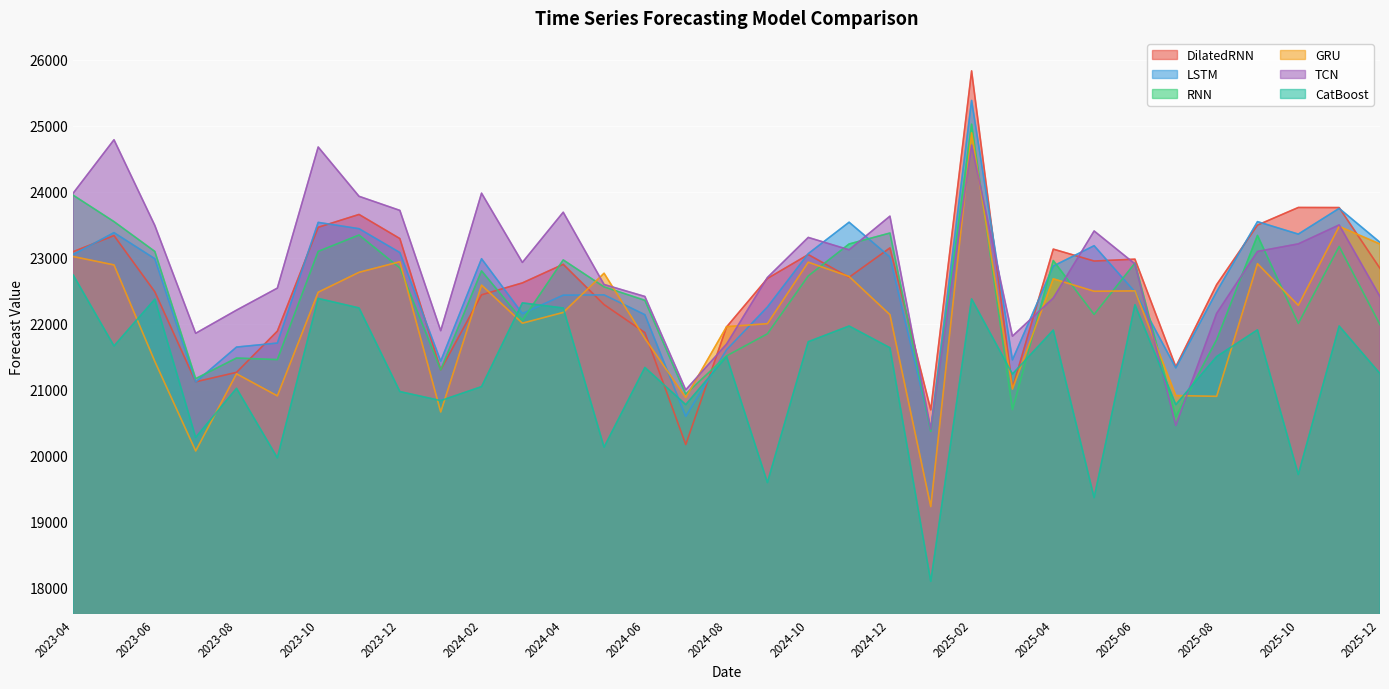

Reading right to left, extract all data points from this chart.

DilatedRNN: 22836.2	23757.4	23758.7	23492.2	22589.6	21346.1	22975.7	22947.3	23127.7	21024.0	25827.8	20693.1	23146.4	22701.4	23045.4	22683.4	21949.1	20167.7	21863.0	22287.3	22897.8	22616.1	22435.5	21298.8	23287.5	23653.2	23458.5	21885.4	21261.2	21118.0	22481.1	23333.2	23089.3
LSTM: 23230.0	23745.1	23355.1	23544.4	22483.3	21328.2	22480.1	23179.5	22871.3	21449.8	25380.2	20399.4	23008.9	23535.5	23059.4	22250.7	21603.2	20593.3	22134.0	22434.8	22430.2	22152.0	22982.1	21430.3	23075.9	23437.2	23532.9	21704.8	21643.8	21114.7	22982.2	23377.4	23045.3
RNN: 21983.3	23168.3	22001.9	23335.2	21755.8	20589.9	22916.3	22138.8	22954.4	20696.1	25020.2	20365.3	23371.4	23205.6	22722.1	21845.1	21510.7	20932.0	22352.0	22555.8	22964.1	22049.7	22798.6	21298.7	22842.6	23341.5	23093.5	21454.1	21477.8	21165.5	23092.5	23544.3	23944.8
GRU: 23204.6	23471.8	22276.3	22907.1	20897.7	20909.3	22495.2	22489.6	22678.1	21007.6	24889.8	19228.0	22134.5	22713.2	22930.0	21998.6	21953.2	20878.9	21774.7	22762.3	22168.5	22006.0	22582.8	20660.7	22936.7	22776.7	22474.8	20904.7	21238.9	20070.3	21426.0	22888.7	23015.6
TCN: 22408.9	23494.5	23207.5	23092.5	22154.5	20456.2	22903.8	23402.8	22386.6	21809.6	24703.9	20401.3	23626.9	23117.6	23305.1	22698.1	21689.6	20995.6	22410.5	22591.7	23686.9	22926.3	23975.4	21892.2	23714.4	23927.9	24674.5	22537.2	22203.5	21852.7	23486.2	24784.6	23975.1
CatBoost: 21242.1	21962.8	19713.3	21904.6	21500.3	20772.1	22285.8	19363.1	21901.1	21235.2	22373.7	18094.8	21634.0	21962.8	21725.0	19591.9	21500.3	20772.1	21335.0	20128.1	22235.9	22313.2	21044.5	20832.7	20969.7	22236.7	22380.7	19966.4	21018.7	20275.6	22369.1	21660.9	22736.7